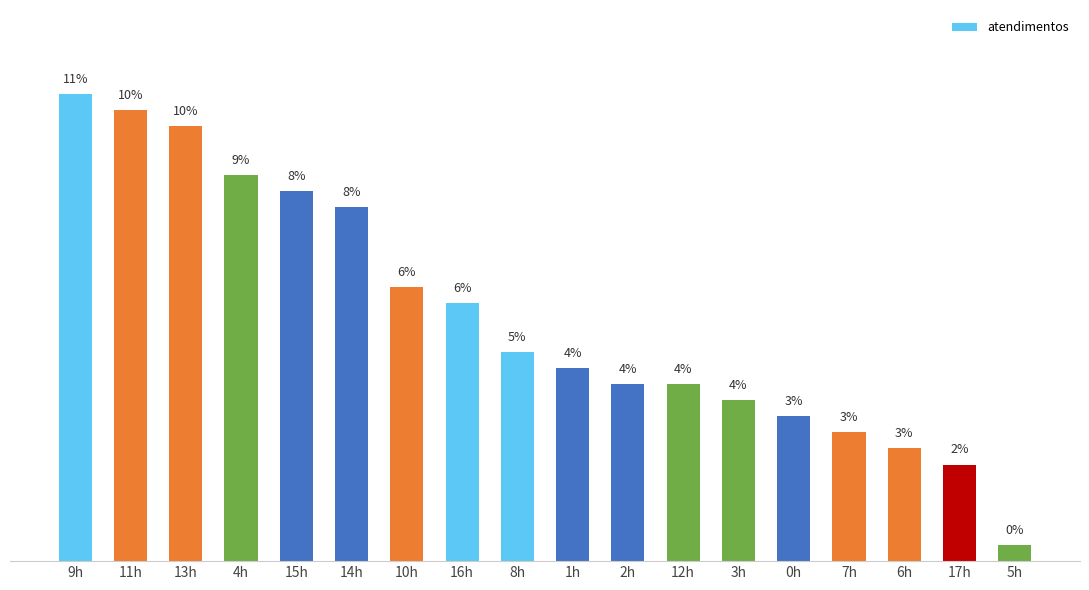

List the labels in order of value, largest first.

9h, 11h, 13h, 4h, 15h, 14h, 10h, 16h, 8h, 1h, 2h, 12h, 3h, 0h, 7h, 6h, 17h, 5h